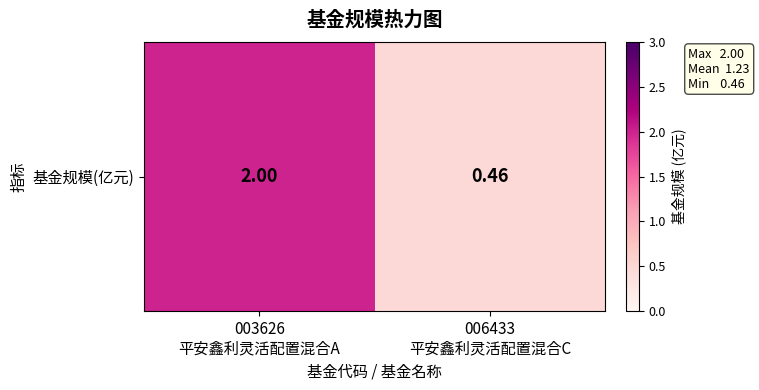

Which category has the lowest value across all series?

006433
平安鑫利灵活配置混合C